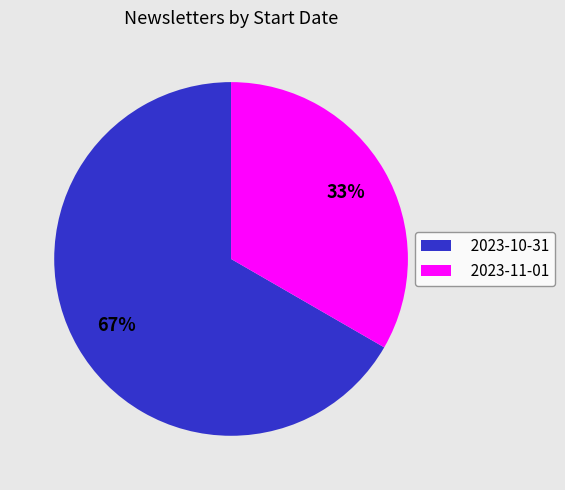

Is the sum of 2023-10-31 and 2023-11-01 greater than half?

Yes